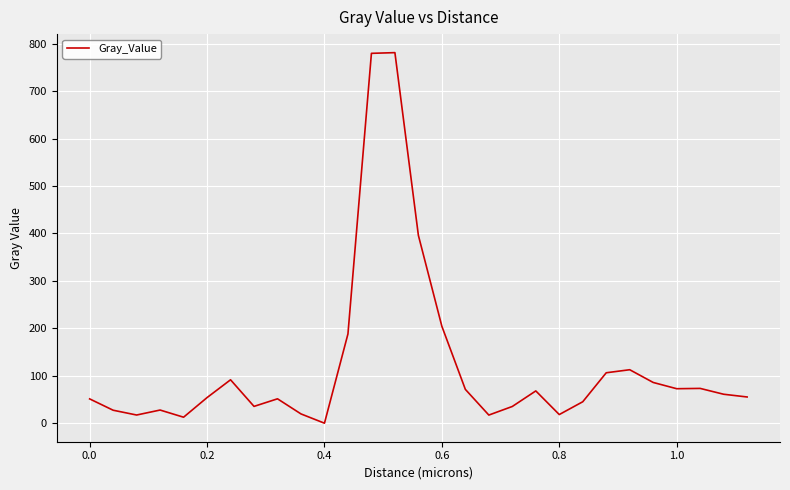

Count the number of data series in this chart.

1